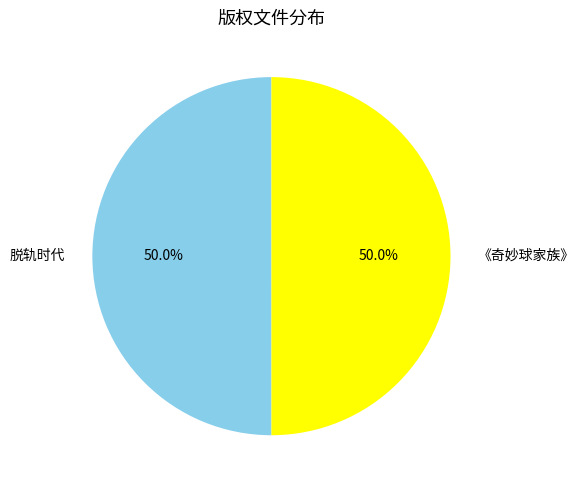

Is the sum of 脱轨时代 and 《奇妙球家族》 greater than half?

Yes